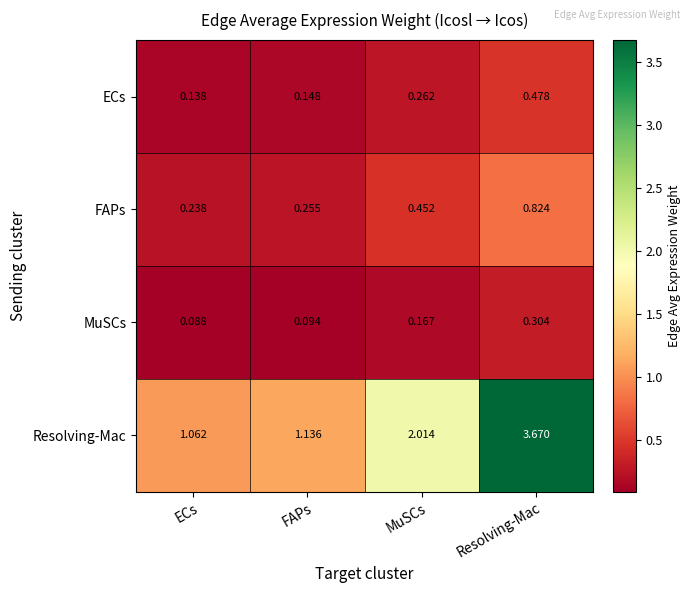

Rank the series by their maximum value, from highest to lowest.

Resolving-Mac, FAPs, ECs, MuSCs